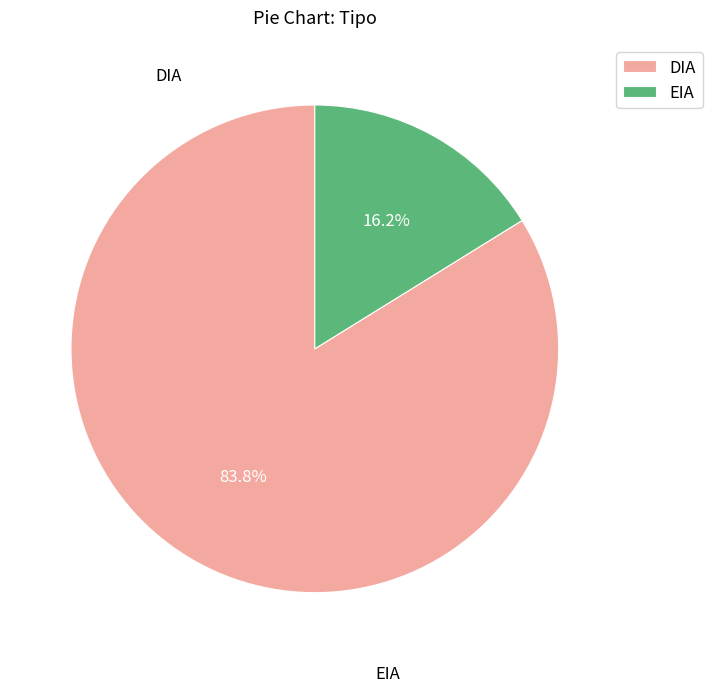

True or false: DIA accounts for 69% of the total.

False